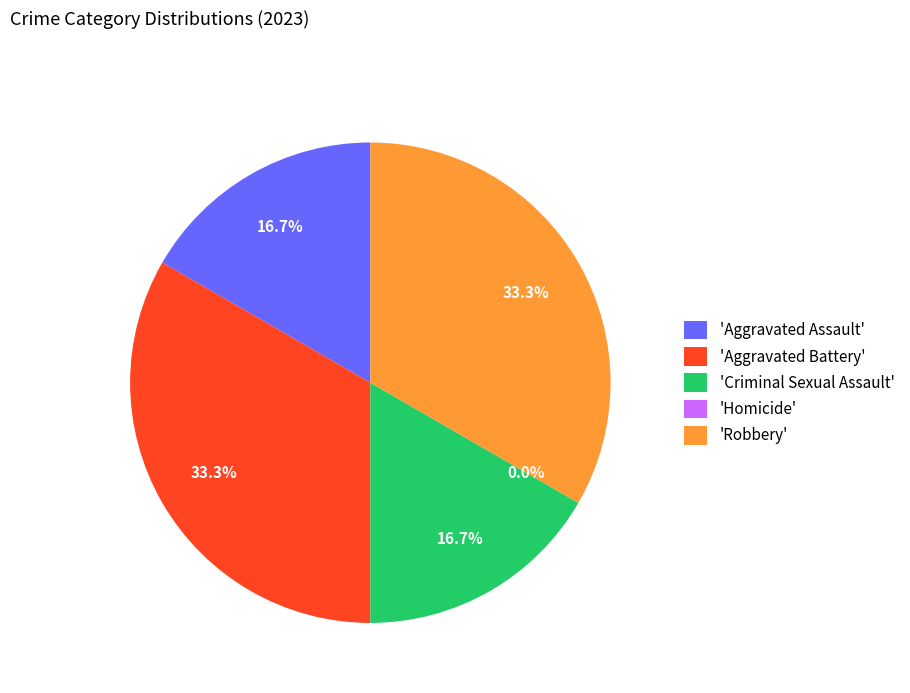

Is it true that Aggravated Assault is 17% of the pie?

True